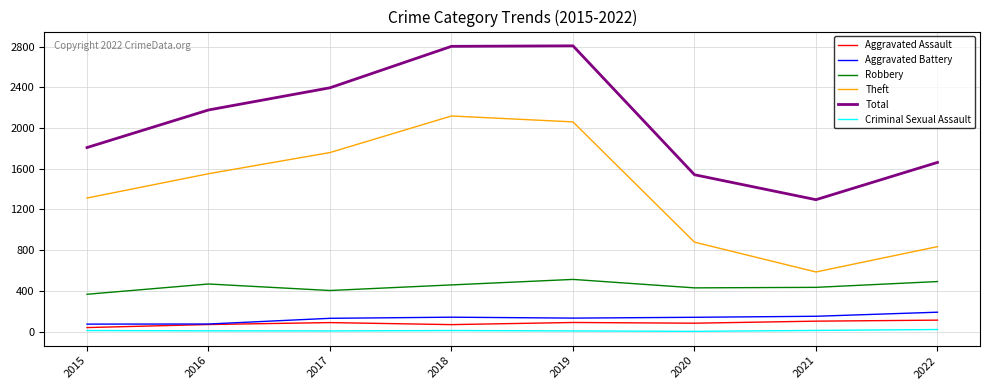

Which category has the lowest value in the Theft series?

2021